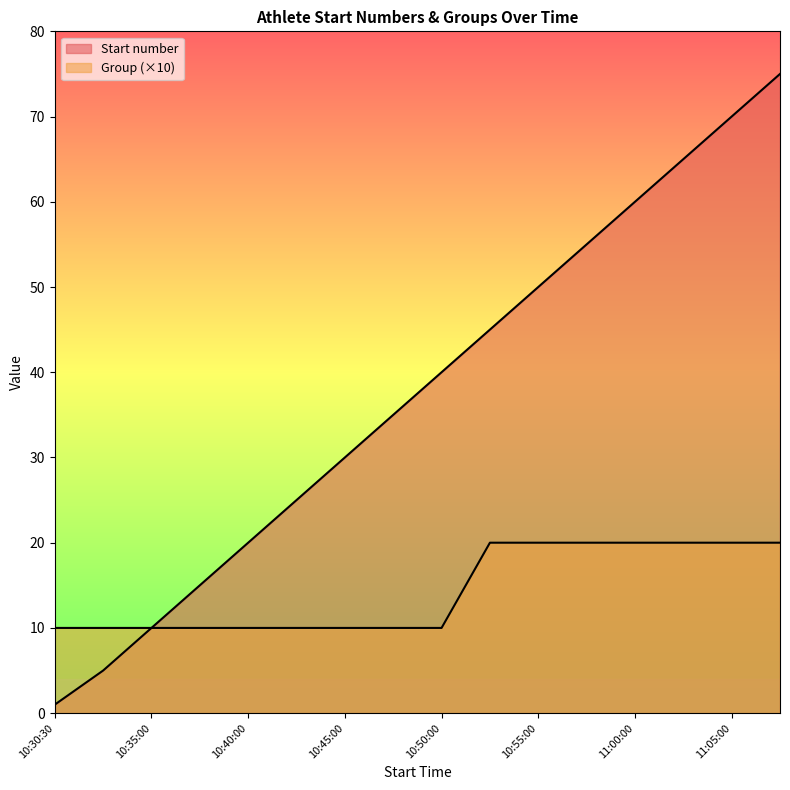

How many values in the Start number series are below 40?

8